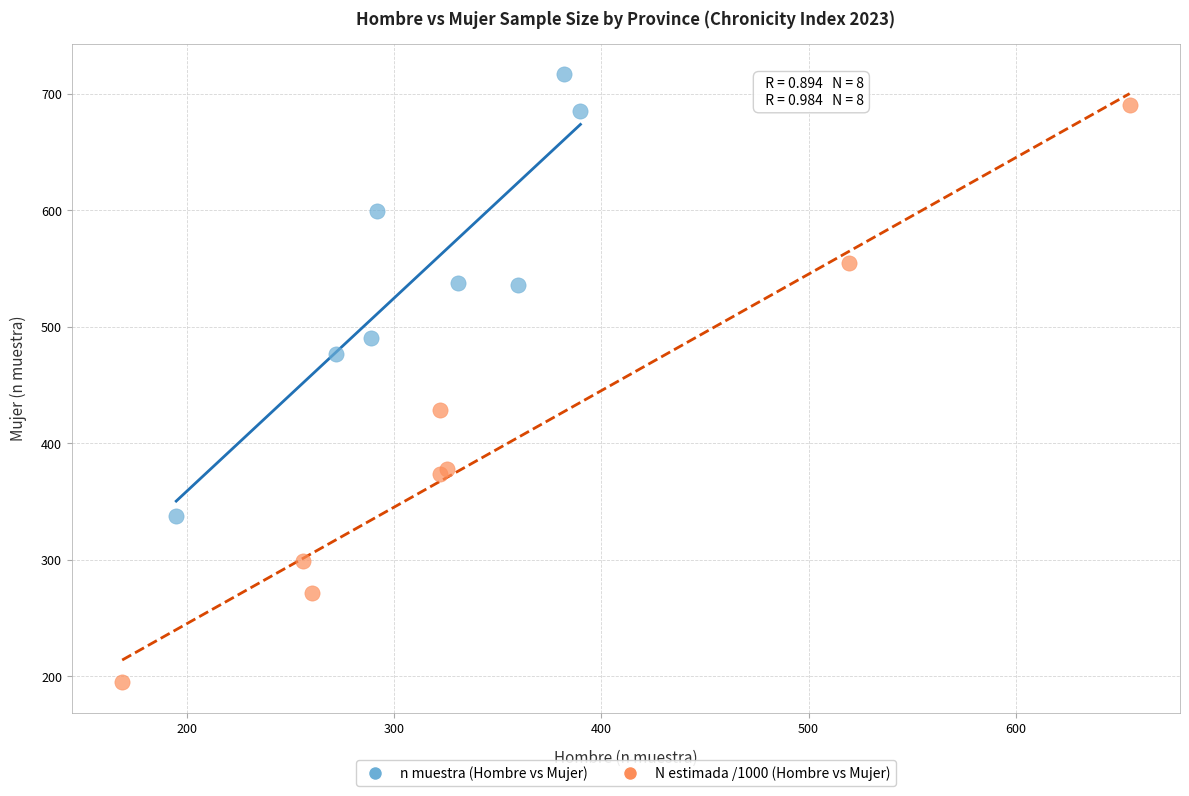

Which series reaches the minimum Y coordinate?

N estimada /1000 (Hombre vs Mujer)